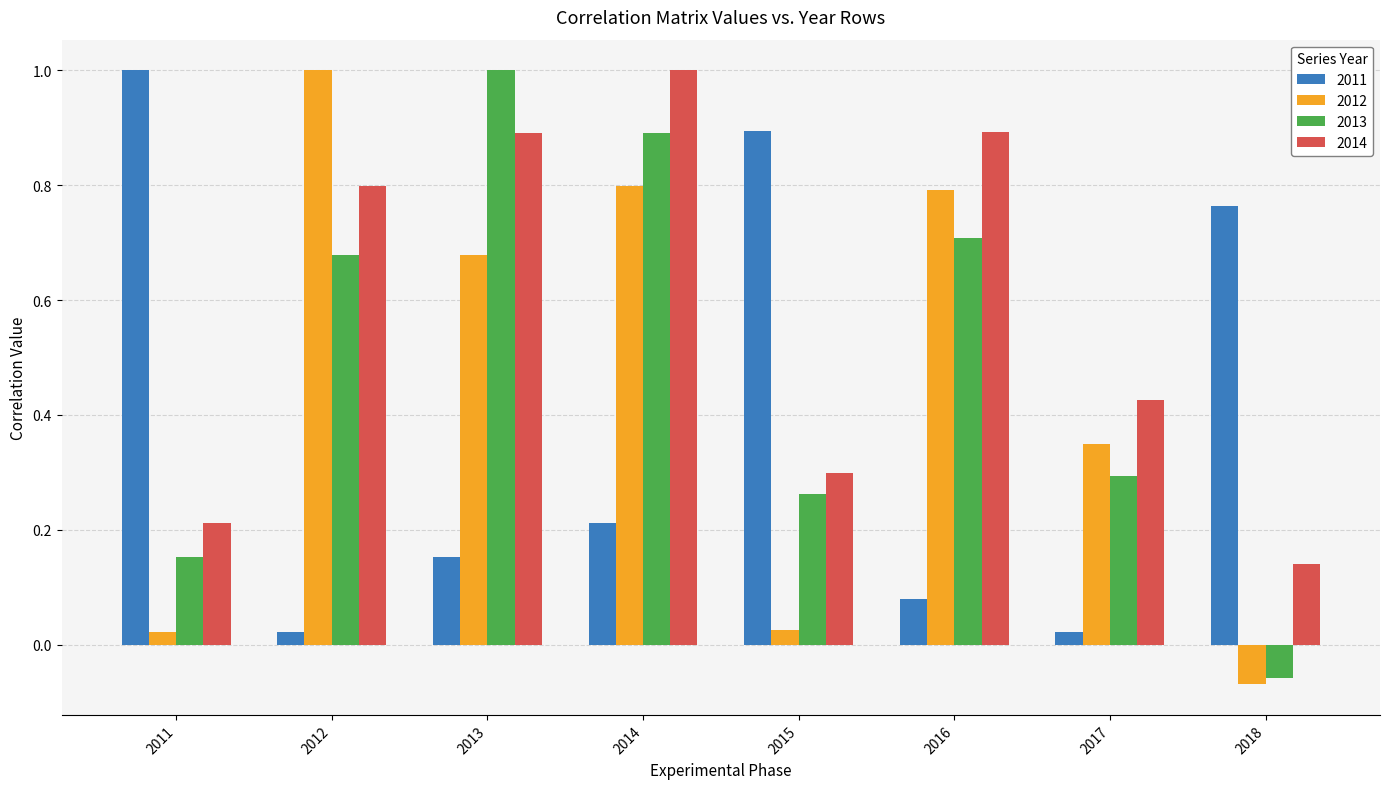

Count the number of categories in the chart.

8